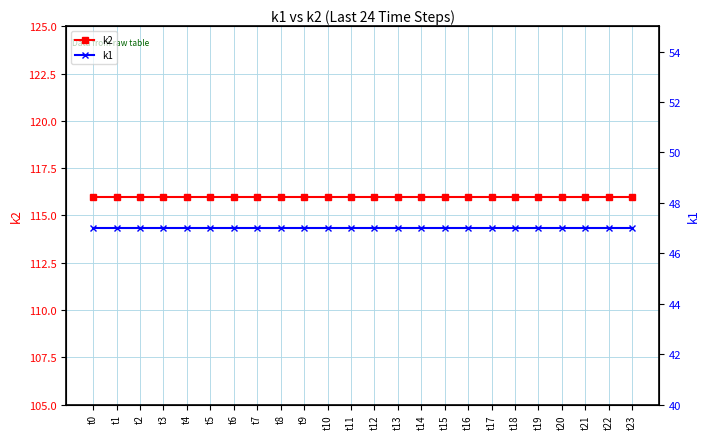

Which series has the largest range (max minus min)?

k2